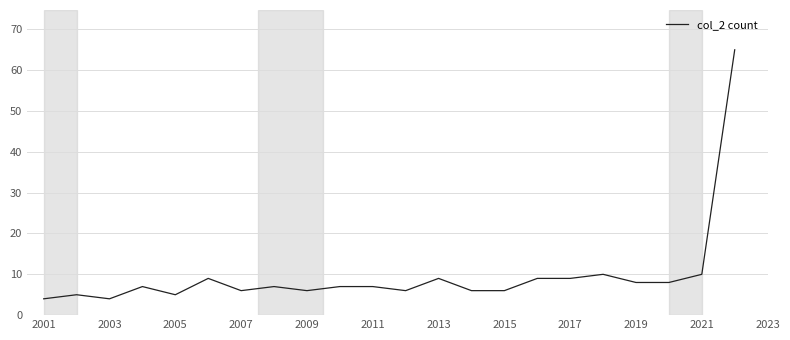

Does the chart display data point markers on the line(s)?

No